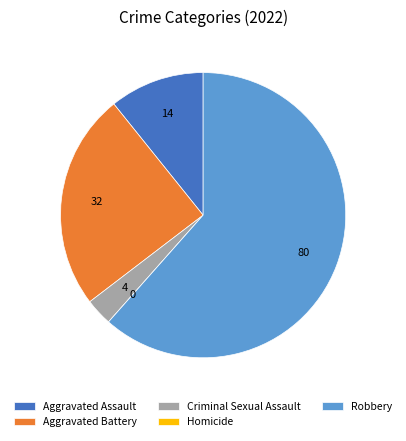

Which category accounts for the majority?

Robbery